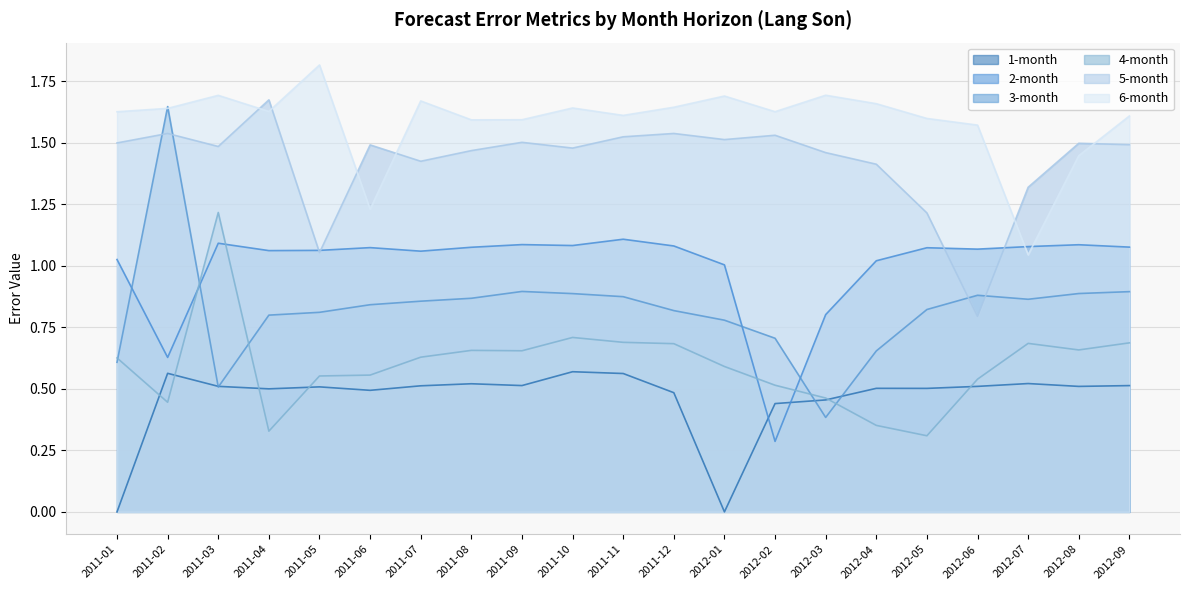

List the series in order of their peak value, highest first.

6-month, 5-month, 3-month, 4-month, 2-month, 1-month